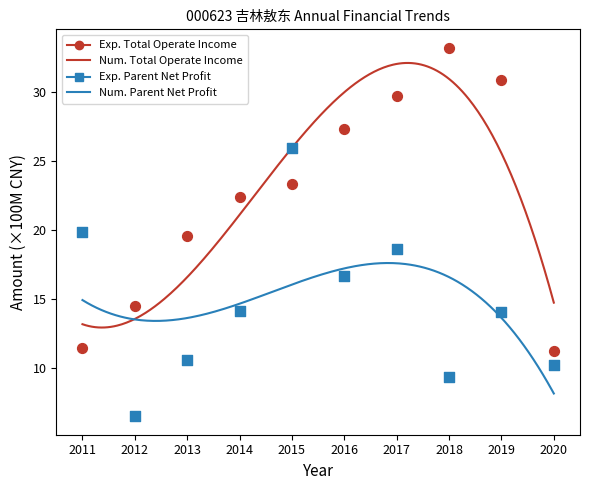

Across all data points, what is the range of X values (max minus min)?

9.0